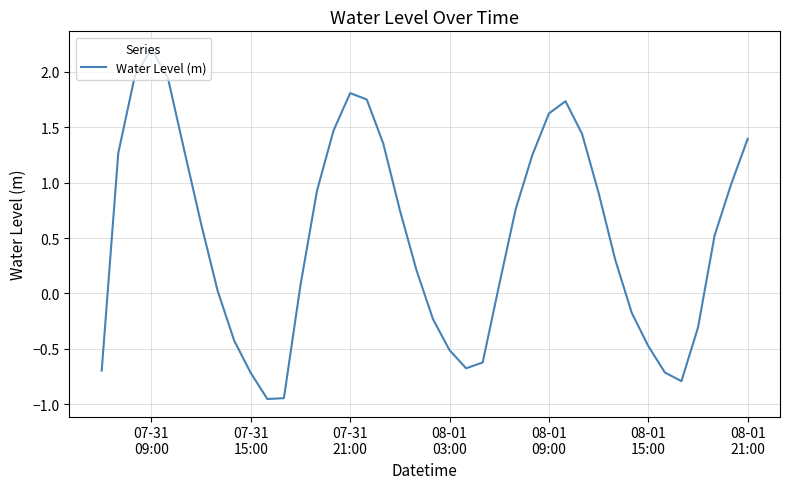

What is the maximum value shown in the chart?

2.2